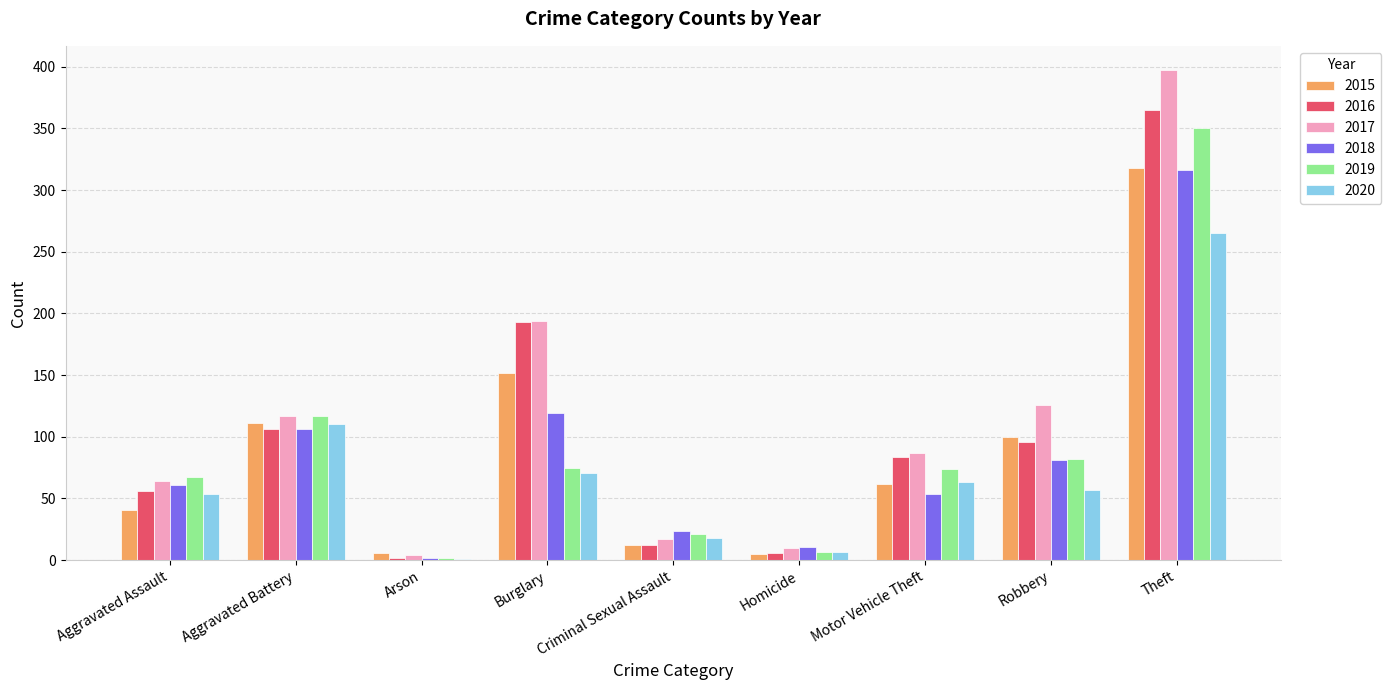

Is the value of 2018 at Theft greater than the value of 2016 at Burglary?

Yes